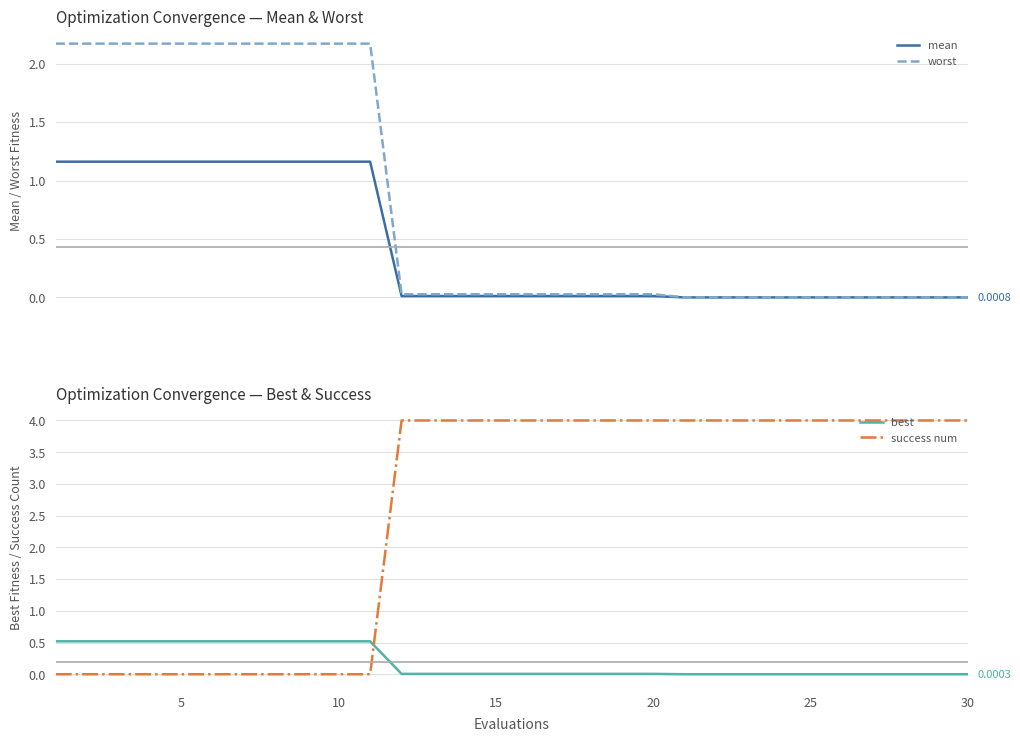

What is the value of the best point at the 8th from the left?

0.5